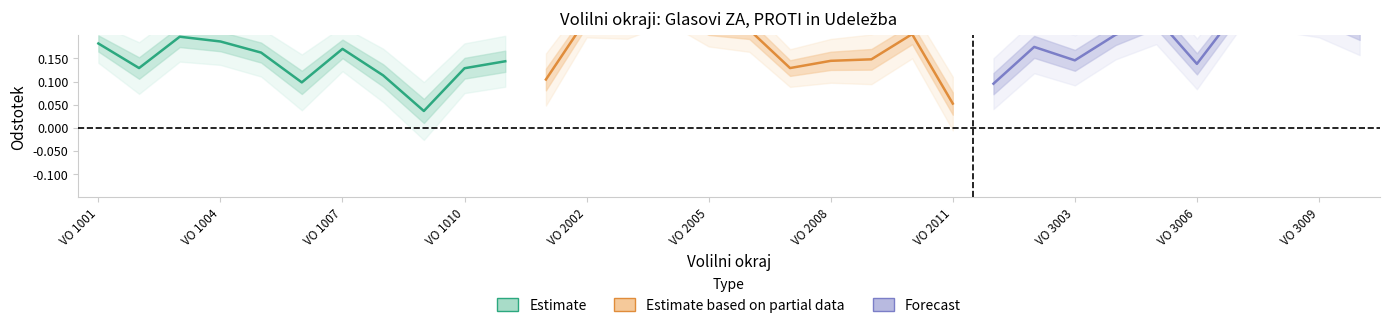

Between VO 2003 and VO 2009, which is larger?

VO 2003